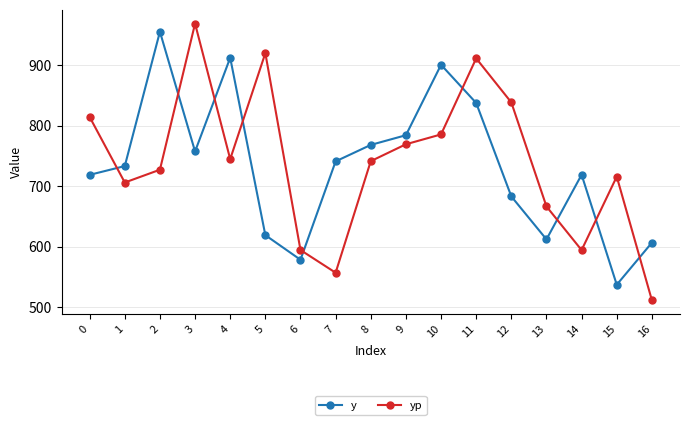

How many interior local valleys does the y series have?

4